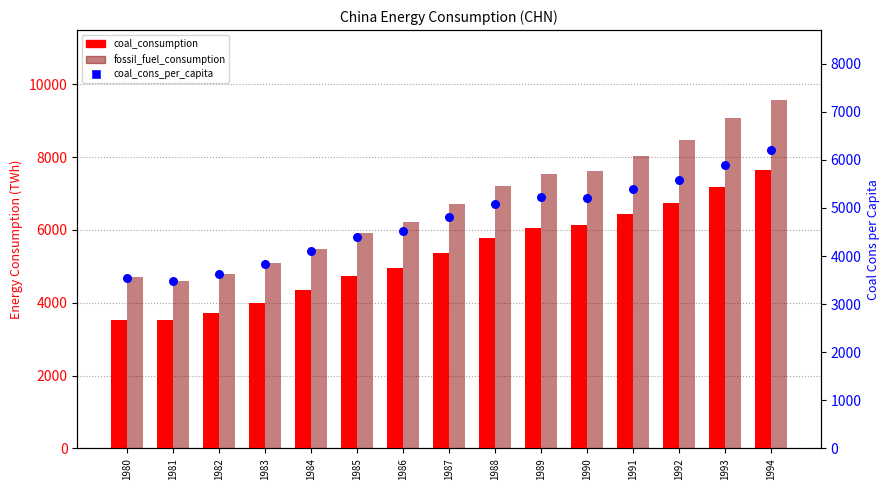

Is the value of coal_consumption at 1992 greater than the value of fossil_fuel_consumption at 1986?

Yes